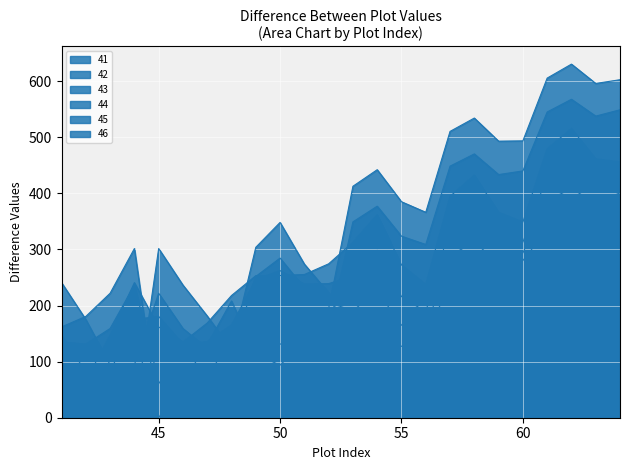

What is the spread (max minus min) of values at 48?

108.0